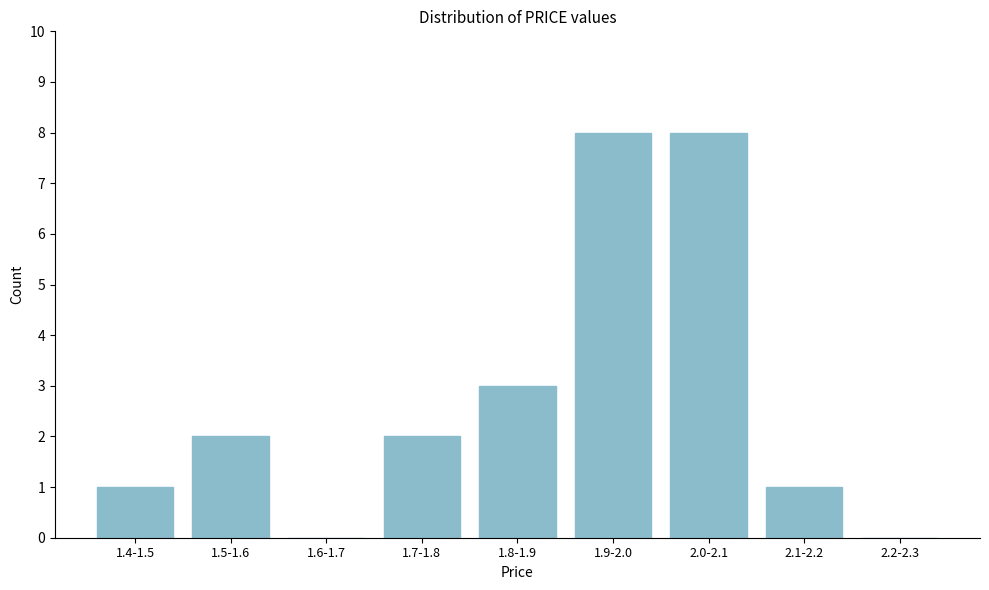

Reading right to left, extract all data points from this chart.

2.2-2.3=0	2.1-2.2=1	2.0-2.1=8	1.9-2.0=8	1.8-1.9=3	1.7-1.8=2	1.6-1.7=0	1.5-1.6=2	1.4-1.5=1